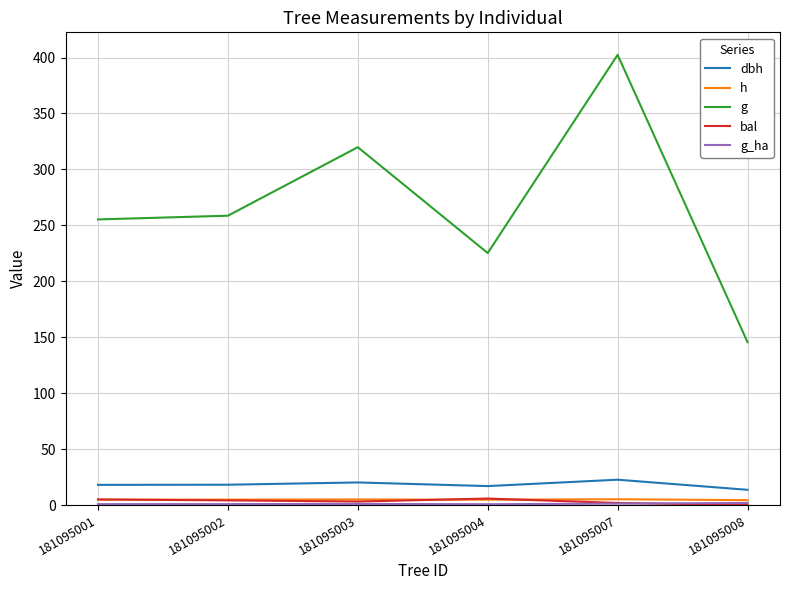

At which category does g reach its first local peak?

181095003